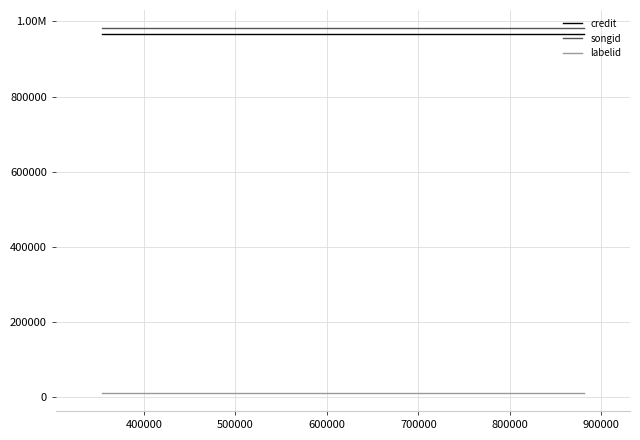

Reading left to right, extract all data points from this chart.

credit: 965386	965386	965386
songid: 982051	982051	982051
labelid: 10154	10154	10154